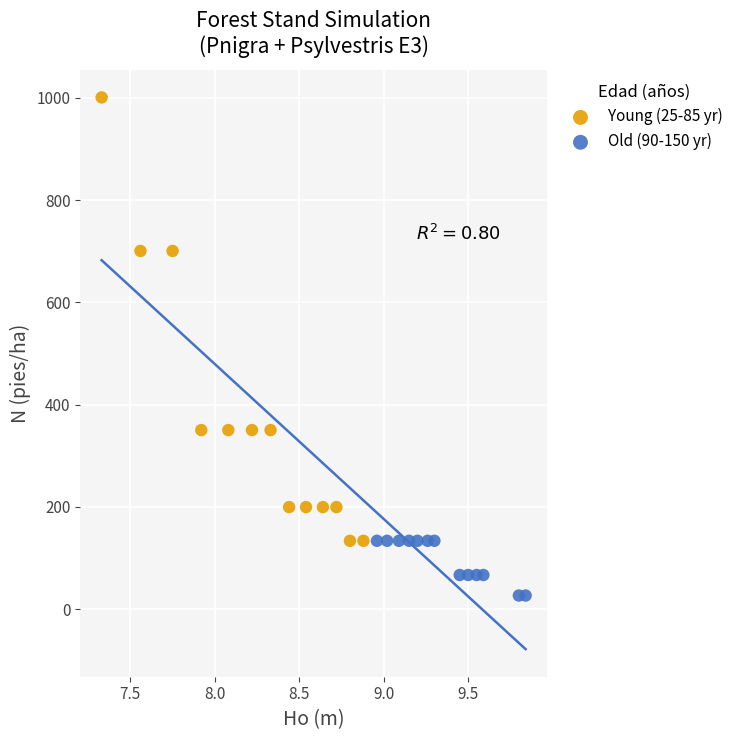

Which series contains the highest Y value?

Young (25-85 yr)